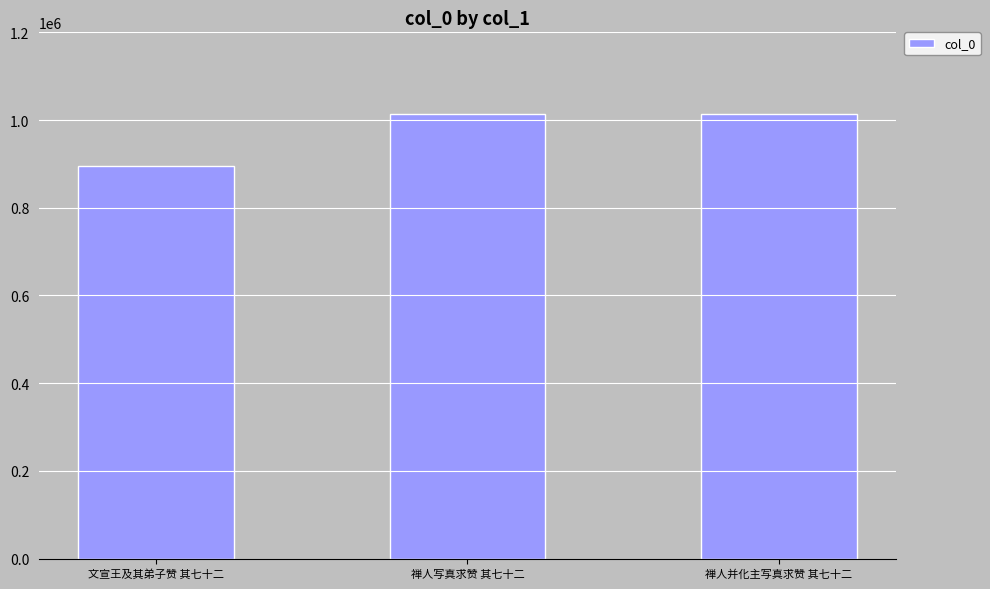

What is the approximate value at 禅人写真求赞 其七十二, to the nearest 10?

1012980